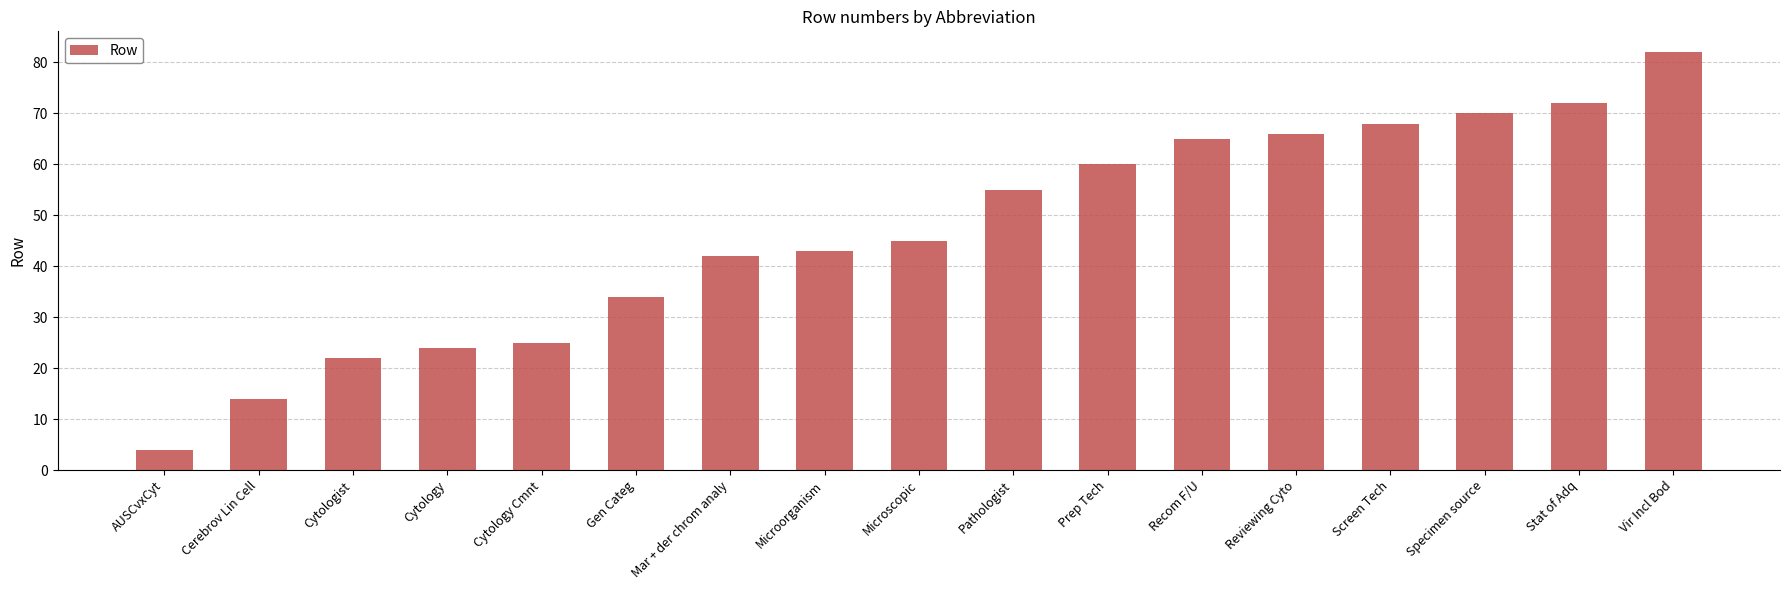

What is the smallest value displayed?

4